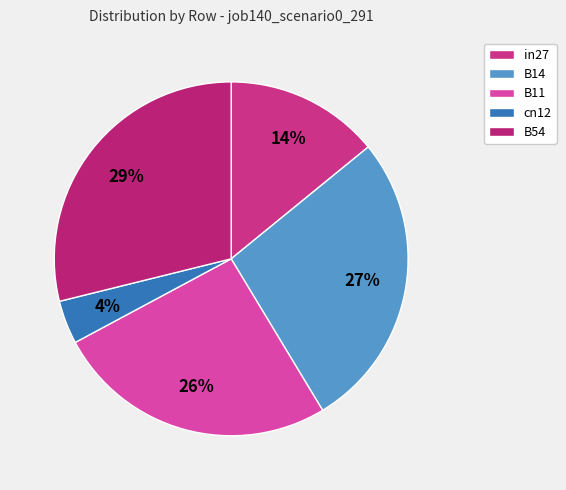

To the nearest percent, what percentage of the pie is B14?

27%